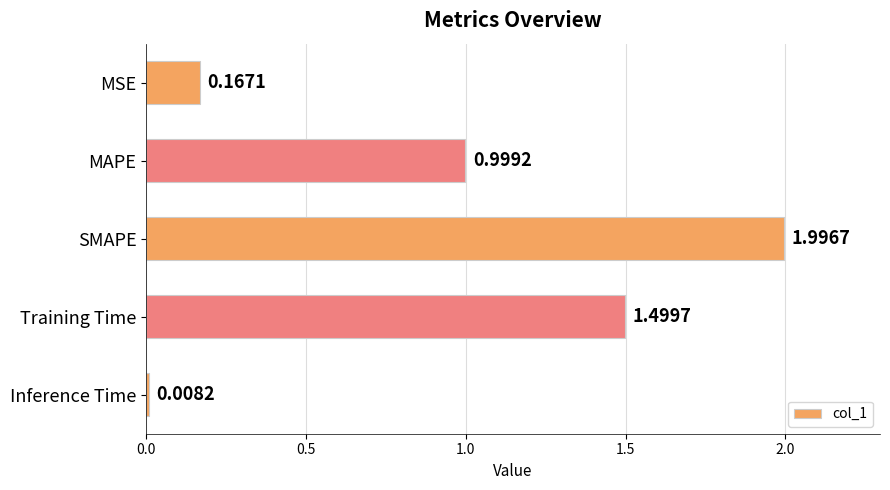

What is the change in value from Training Time to Inference Time?

-1.5